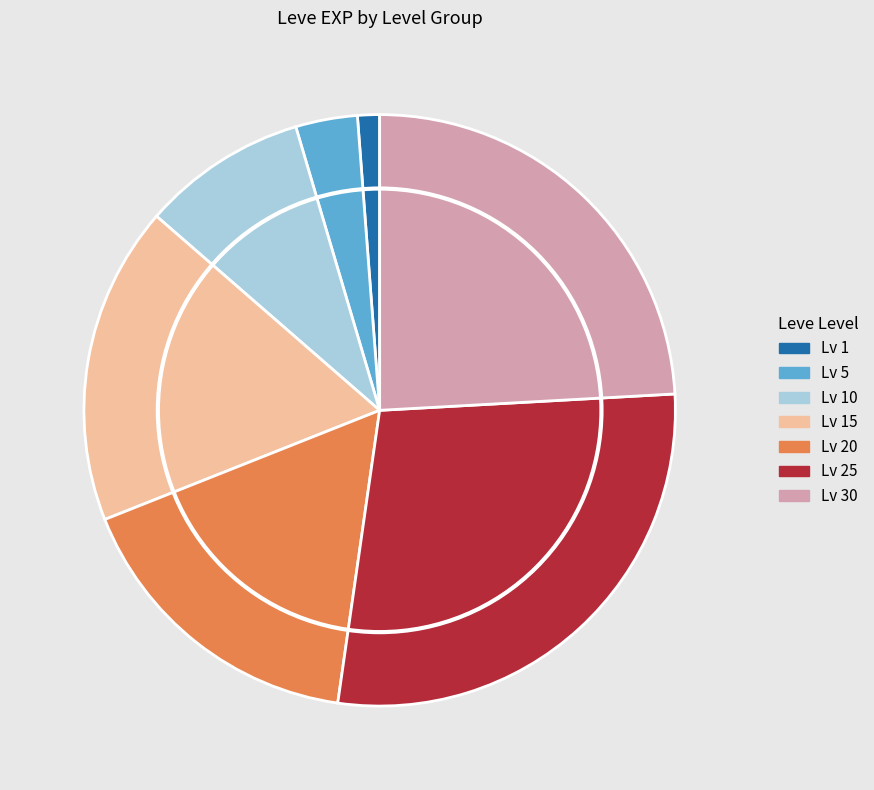

Does any single category account for the majority?

No